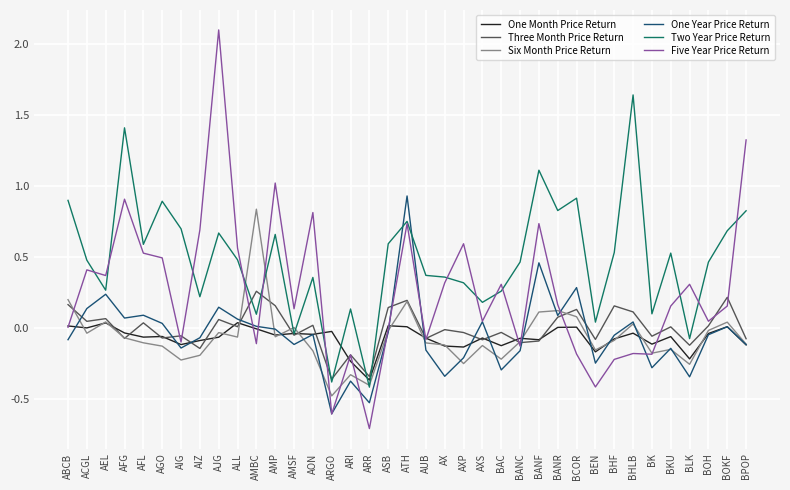

Does the chart display data point markers on the line(s)?

No